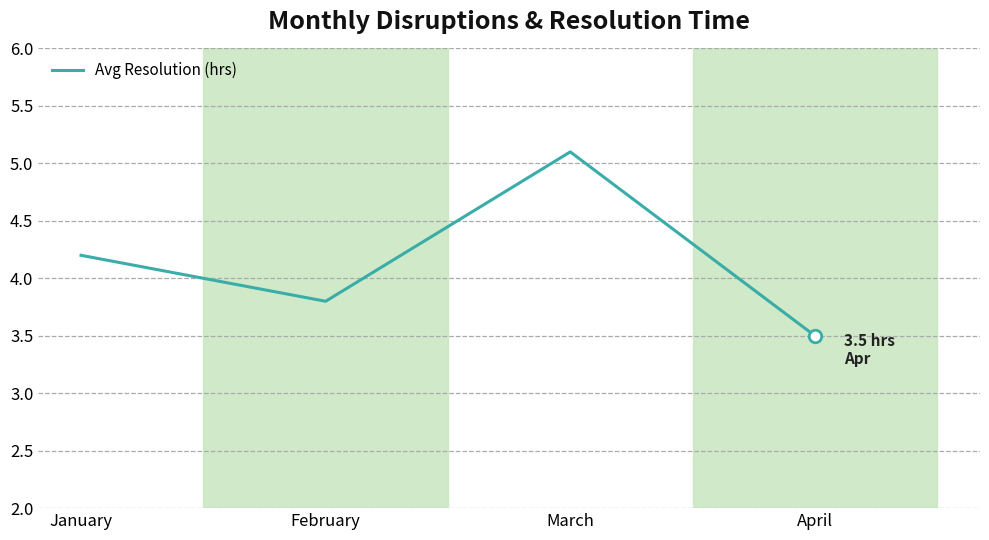

What is the average value?

4.2